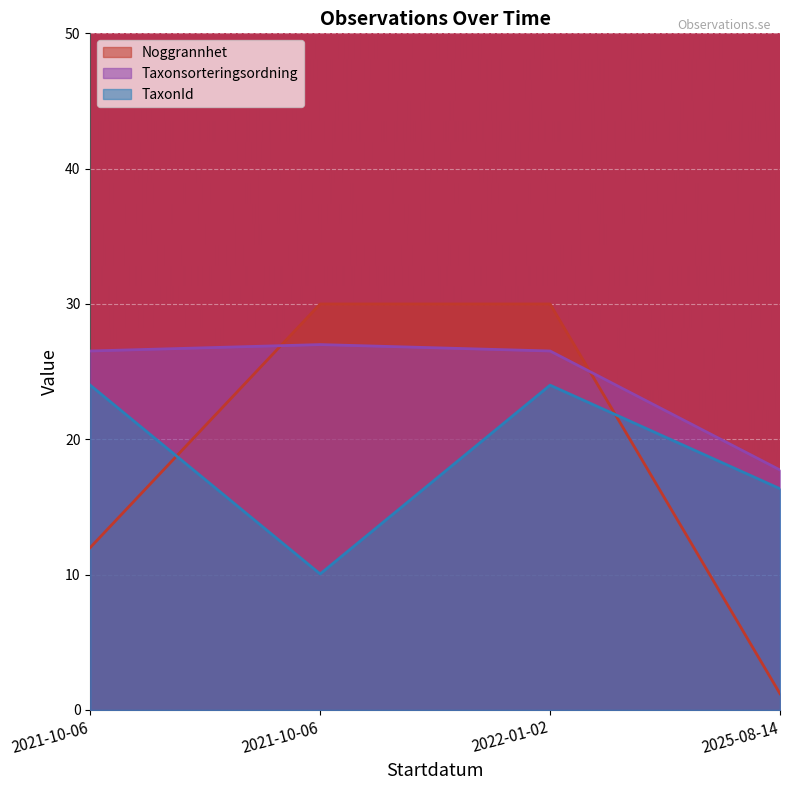

Count the number of categories in the chart.

4